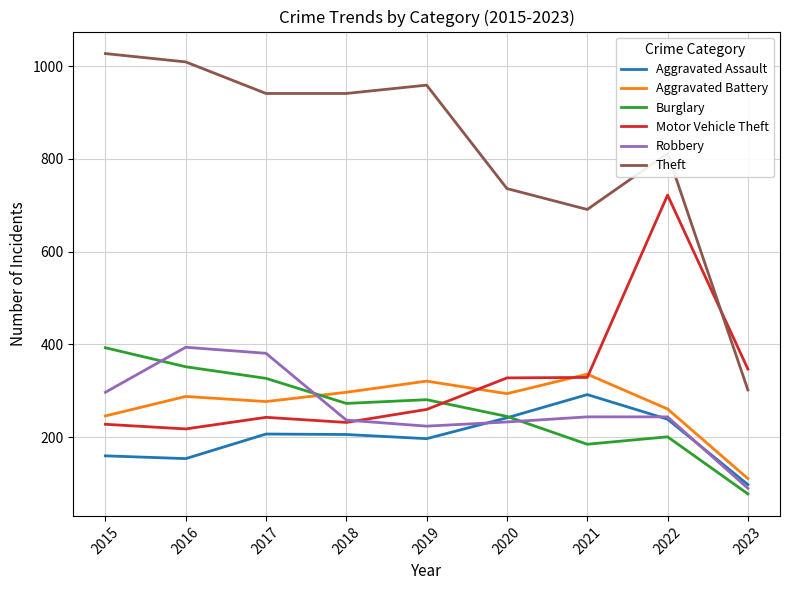

Which series has the widest spread of values?

Theft